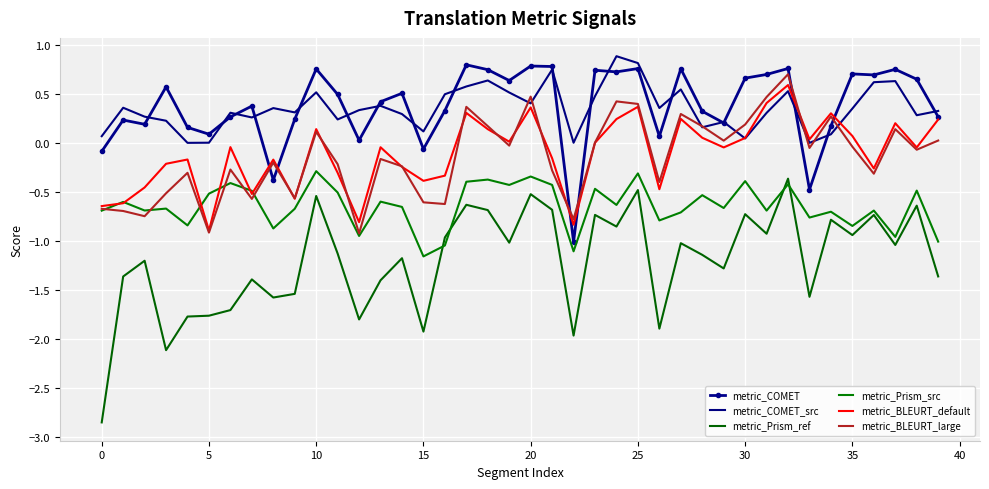

After their last crossing, which series has the higher values: metric_Prism_src or metric_BLEURT_default?

metric_BLEURT_default